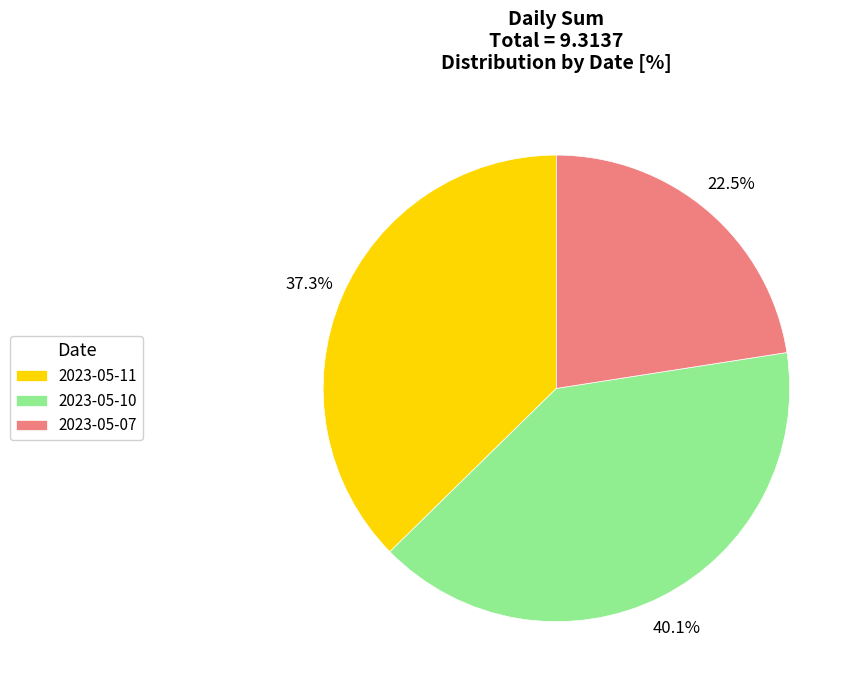

Rank the categories by value from lowest to highest.

2023-05-07, 2023-05-11, 2023-05-10